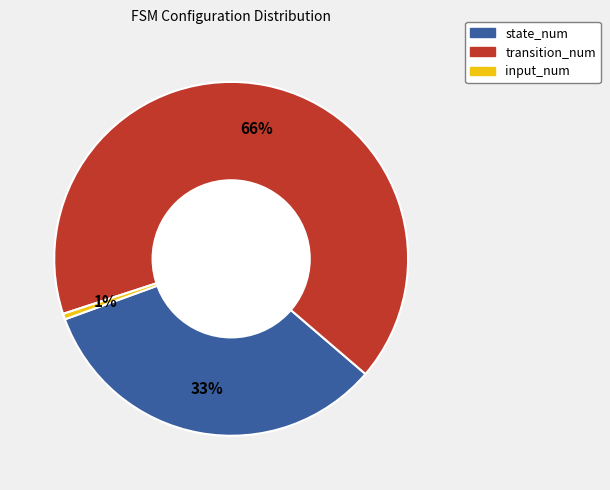

The transition_num slice represents 61% of the pie. True or false?

False